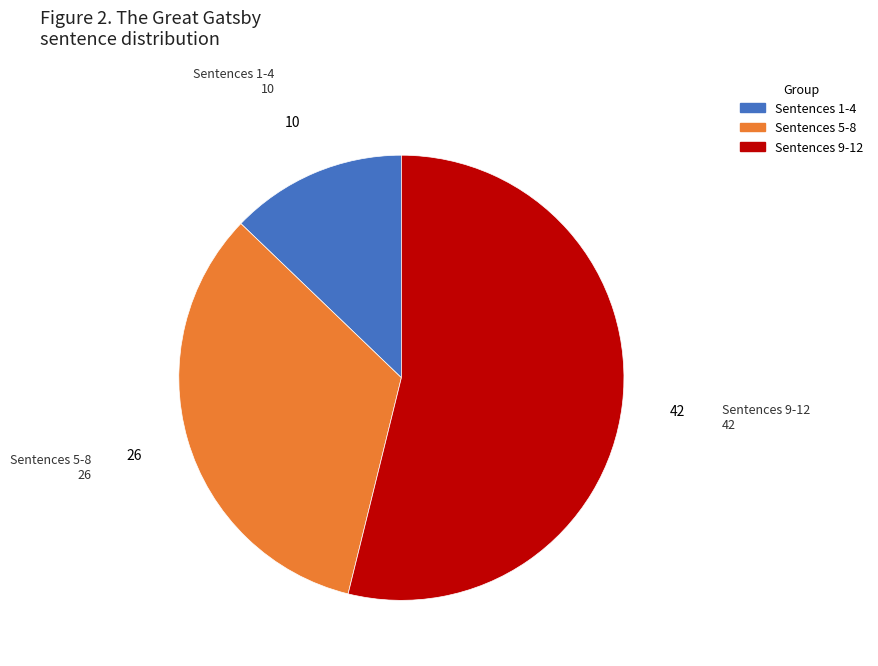

Is there any slice that represents more than half of the pie?

Yes